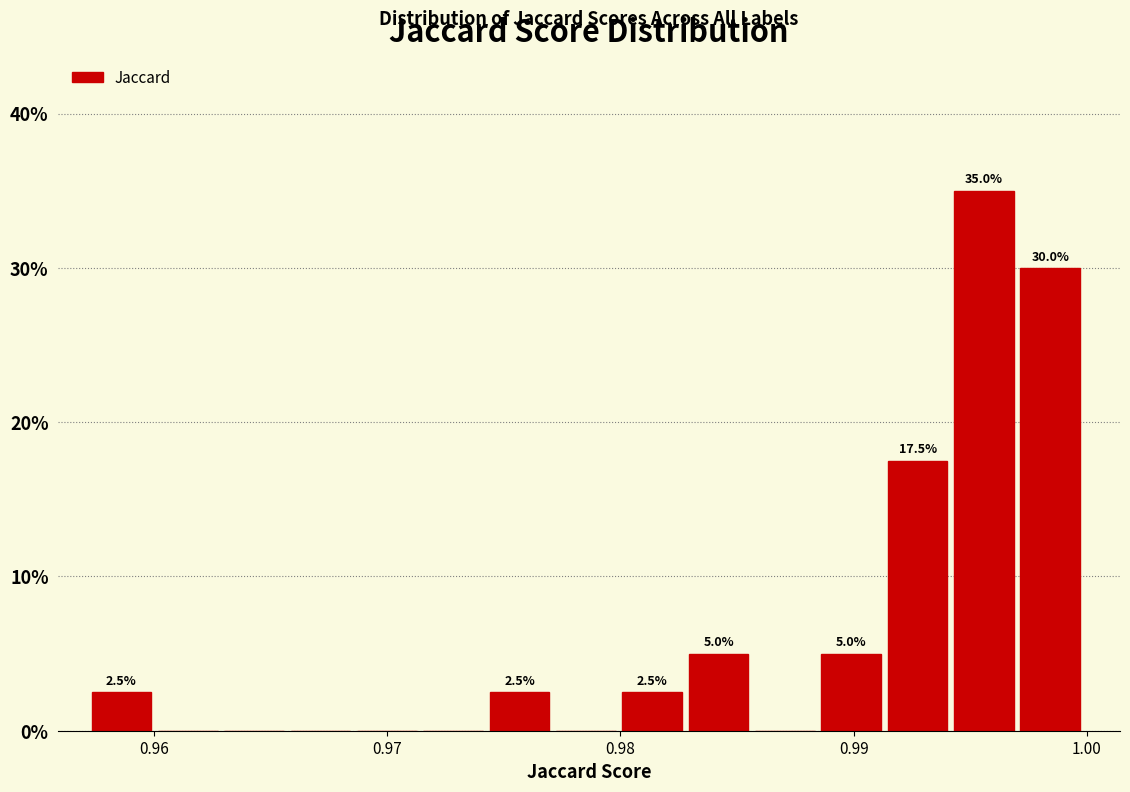

Read against the x-axis, roughly where is the centre of the tallest bar?

0.996